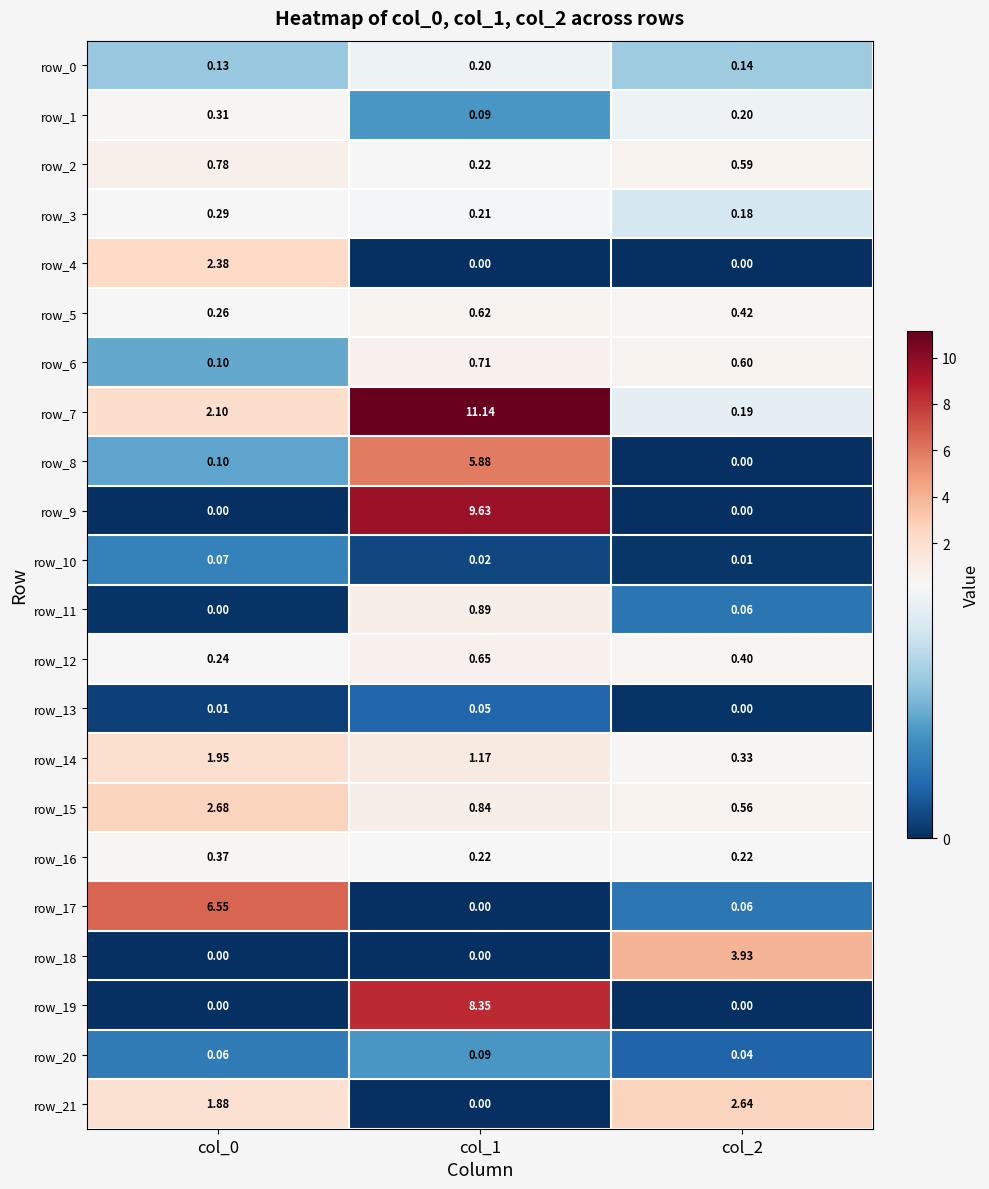

Is the value of row_8 at col_2 greater than the value of row_13 at col_0?

No